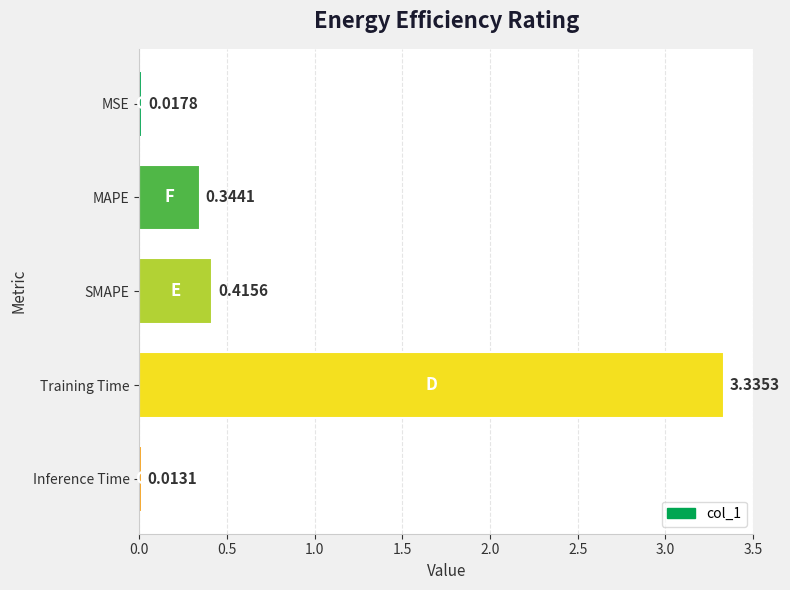

Count the number of data series in this chart.

1